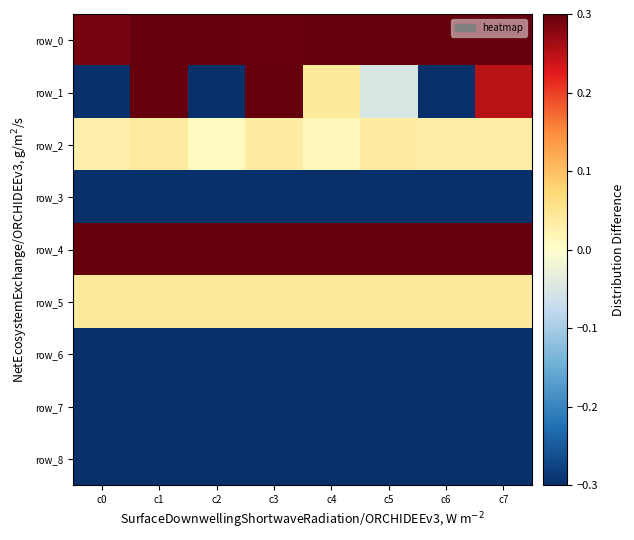

What is the difference between the highest and lowest values at c7?

32.2